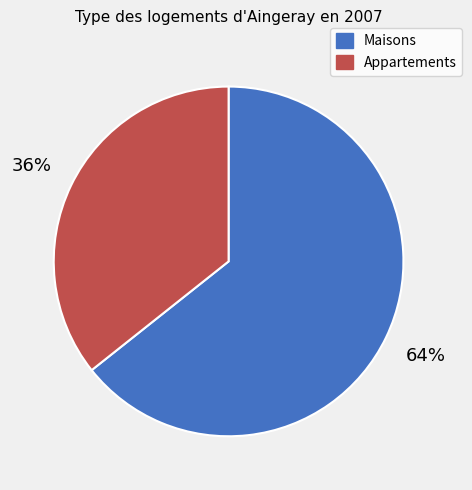

To the nearest percent, what is the average slice percentage?

50%